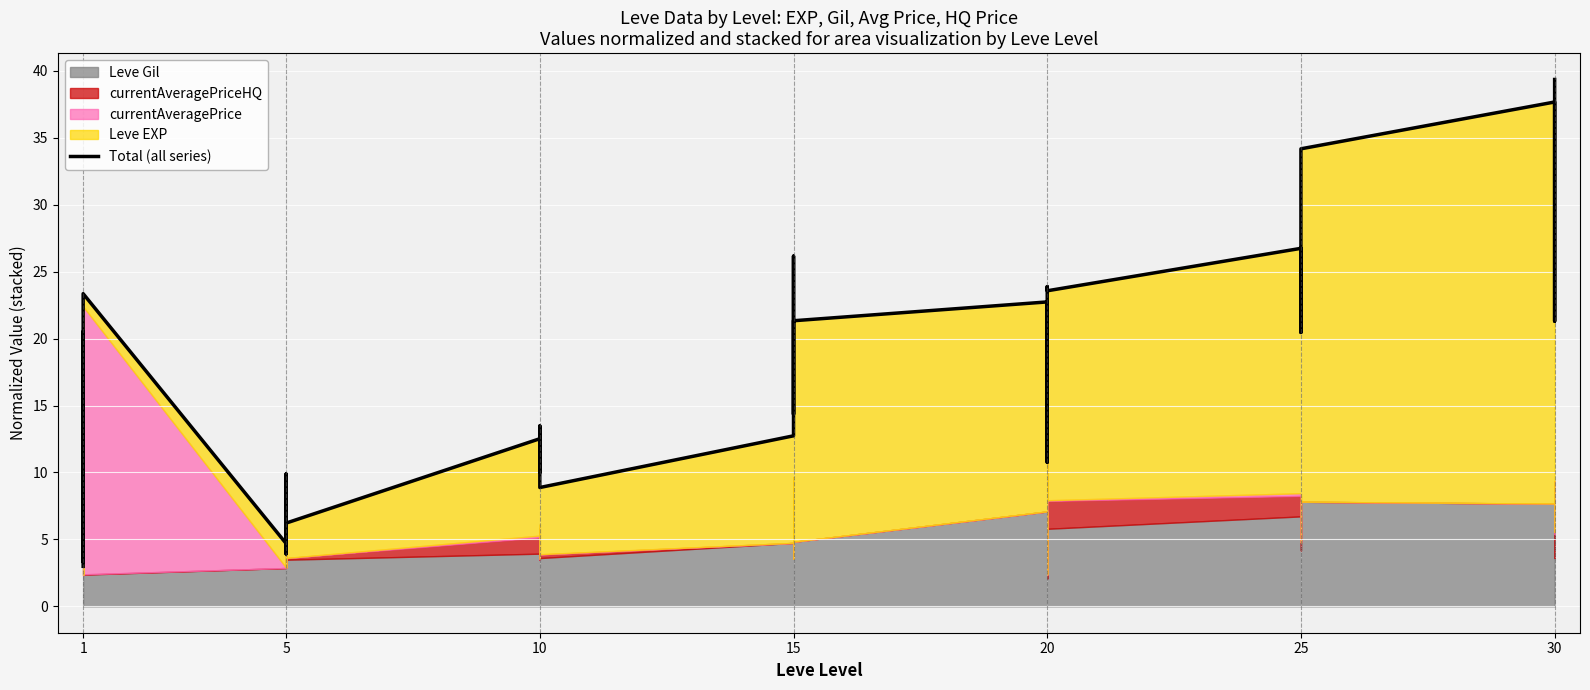

What is the maximum value shown in the chart?

39.4